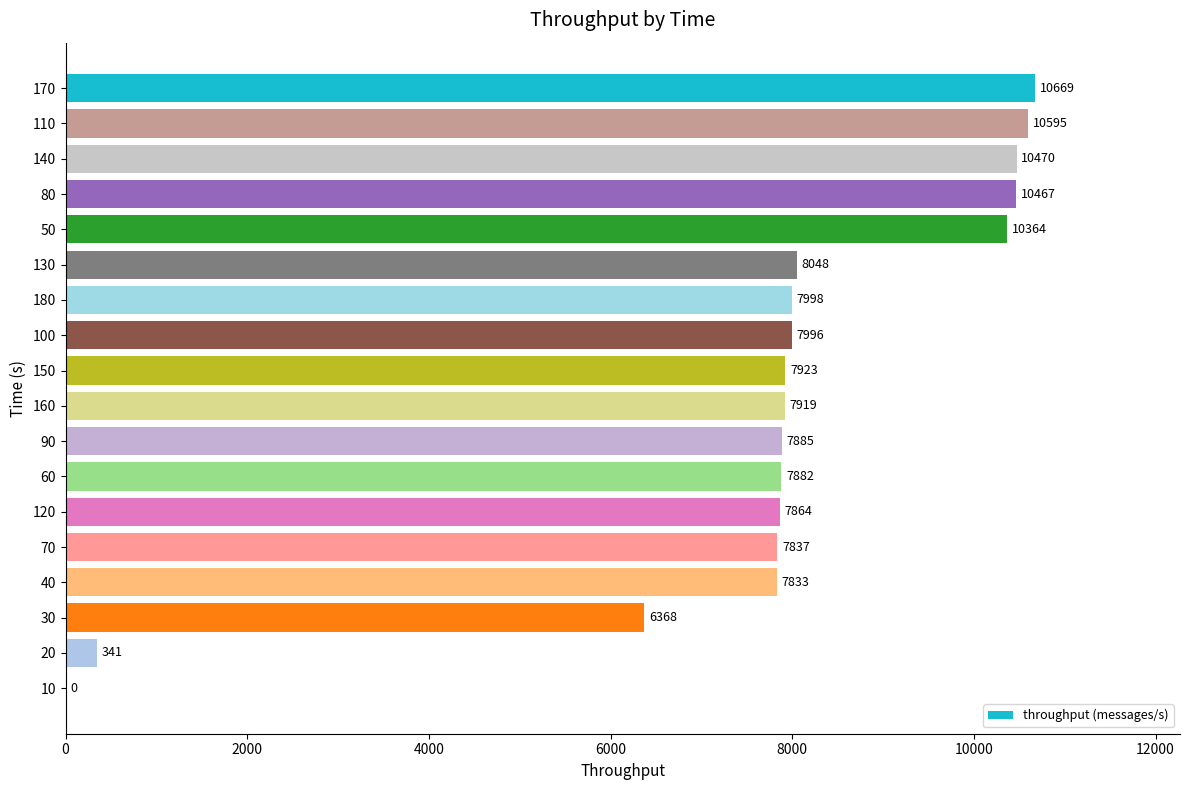

Which has a higher value, 170 or 140?

170